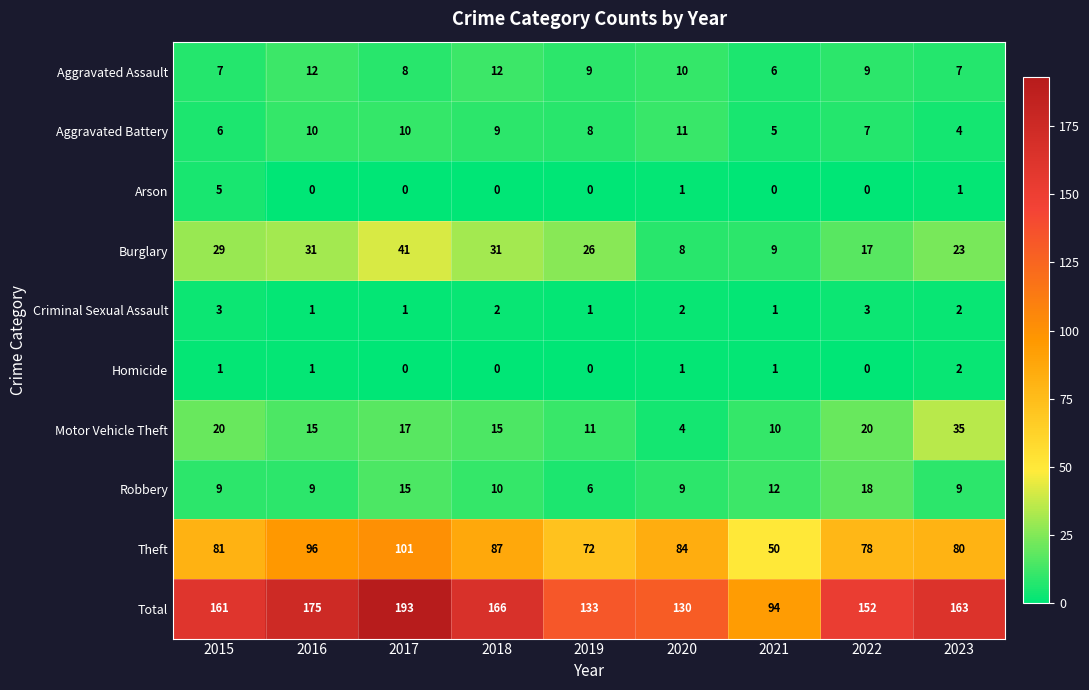

What is the difference between the maximum and minimum values in the Motor Vehicle Theft series?

31